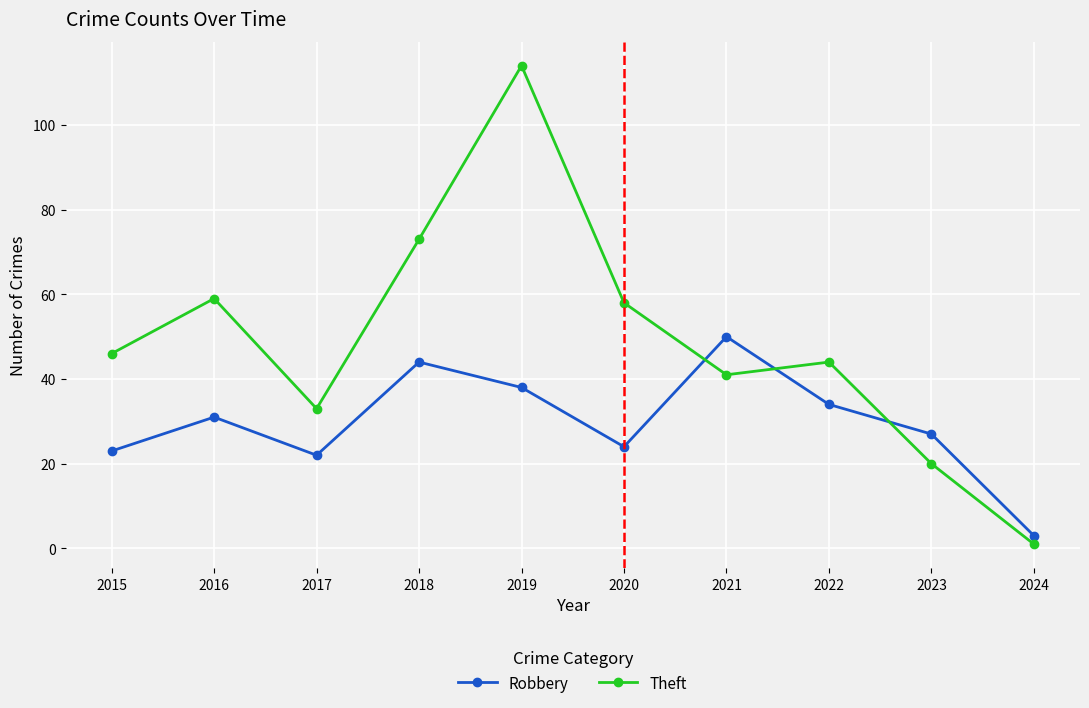

True or false: Theft has a value of 33 at 2017.

True